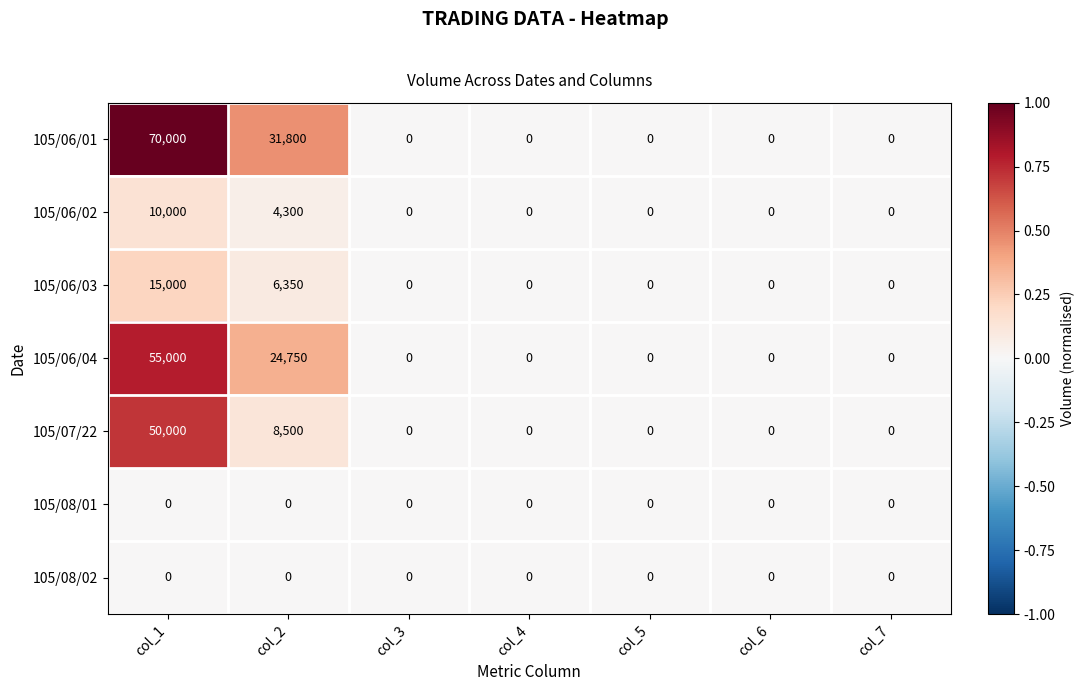

Which label corresponds to the largest value in the chart?

col_1